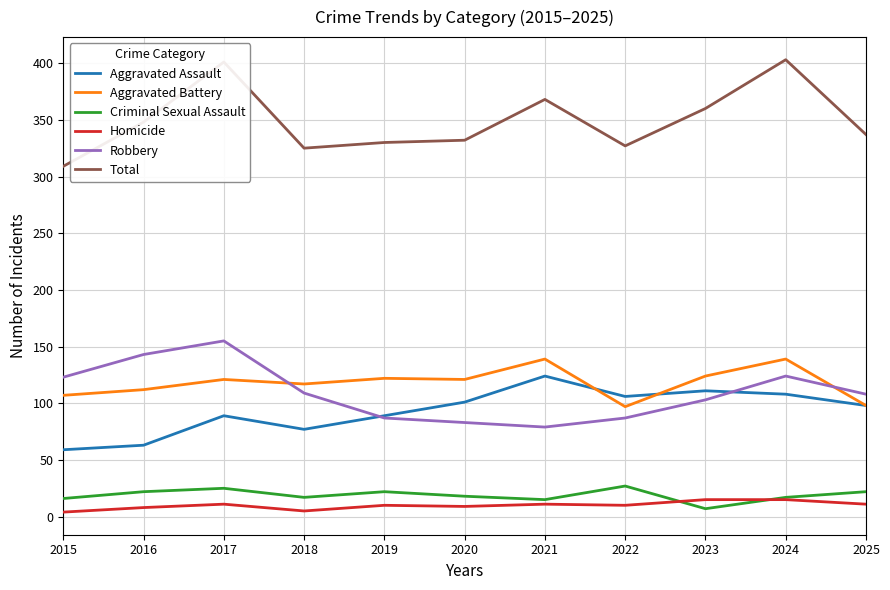

How many lines are shown in the chart?

6